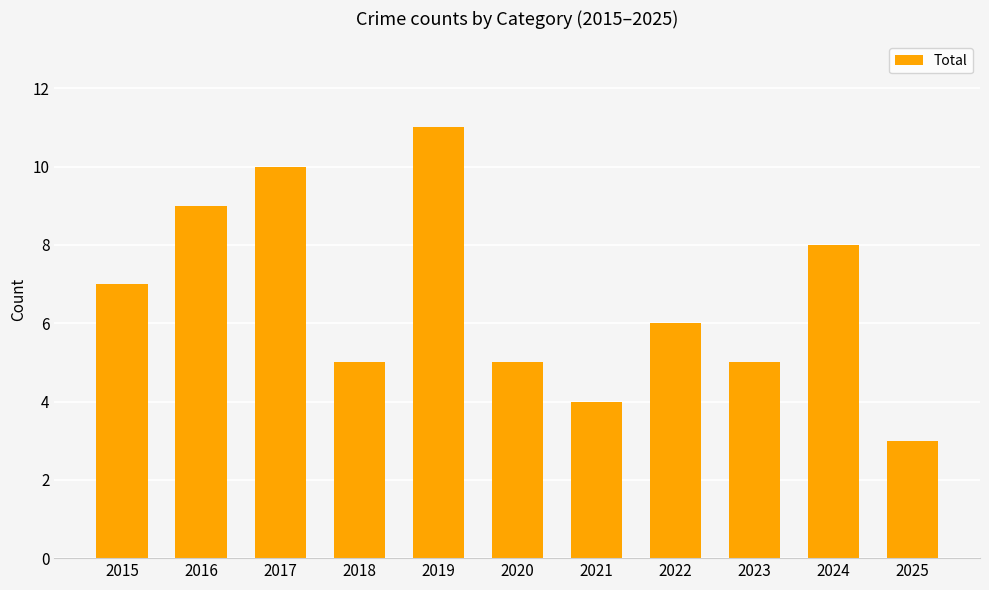

The value at 2020 is 8. True or false?

False